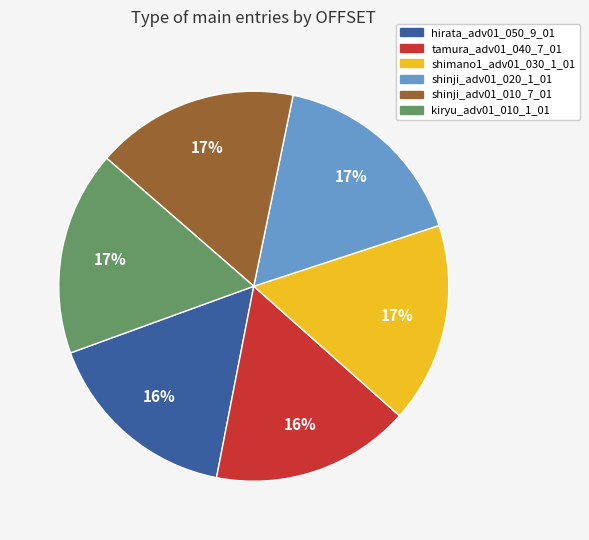

Combined, do kiryu_adv01_010_1_01 and hirata_adv01_050_9_01 account for over 50%?

No